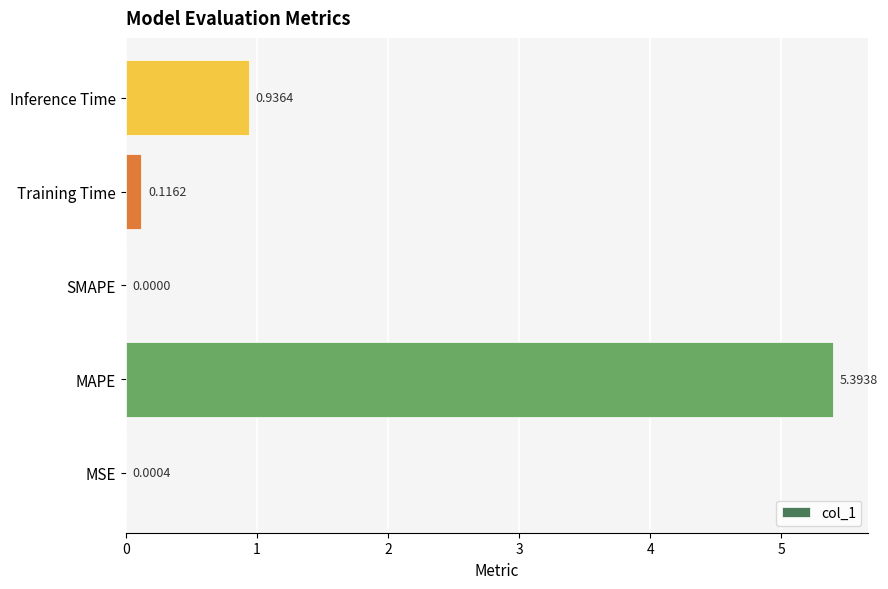

Which has a higher value, MSE or Inference Time?

Inference Time